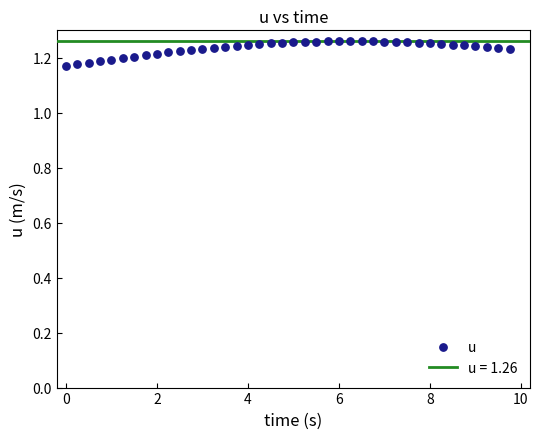

What is the range of X values (max minus min)?

9.8